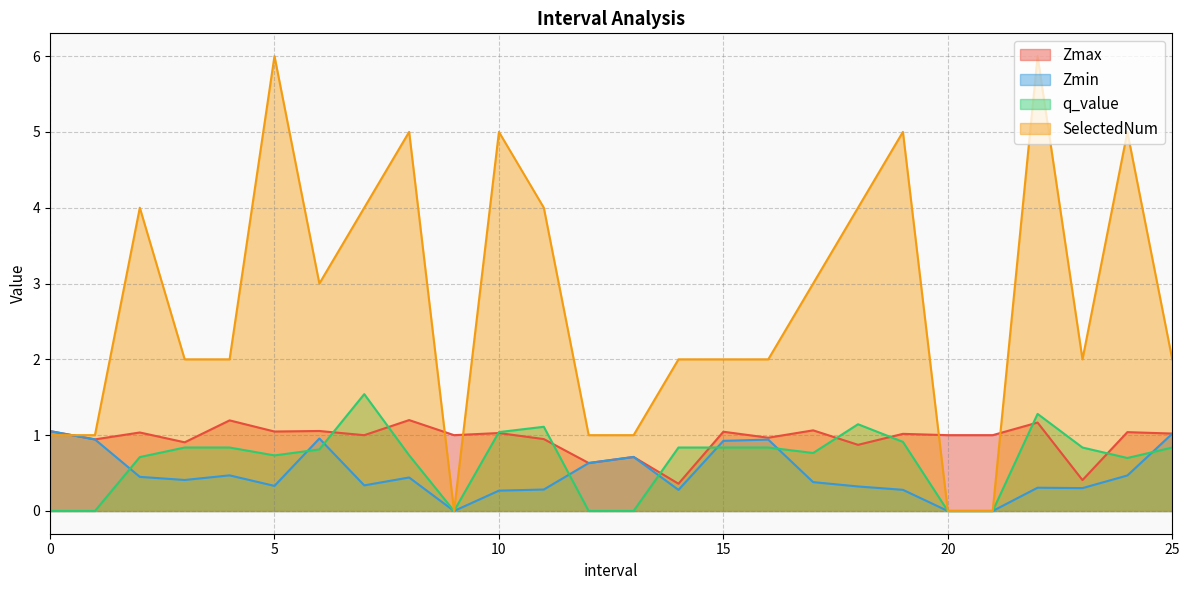

Which series has the widest spread of values?

SelectedNum